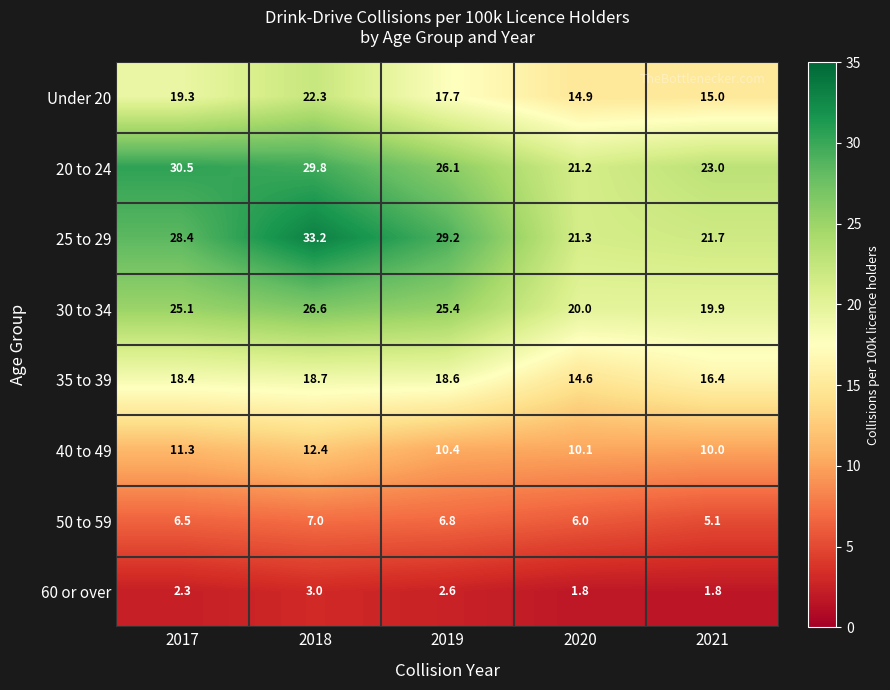

At how many categories does at least one series exceed 18?

5